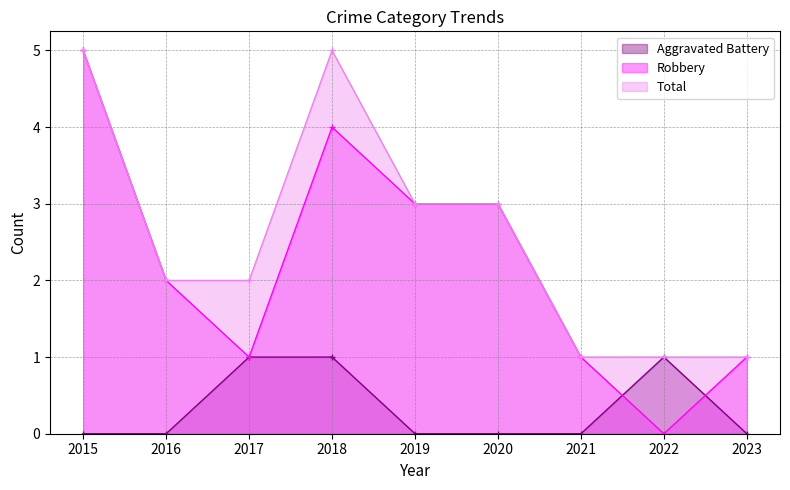

True or false: Robbery and Total intersect in this chart.

False